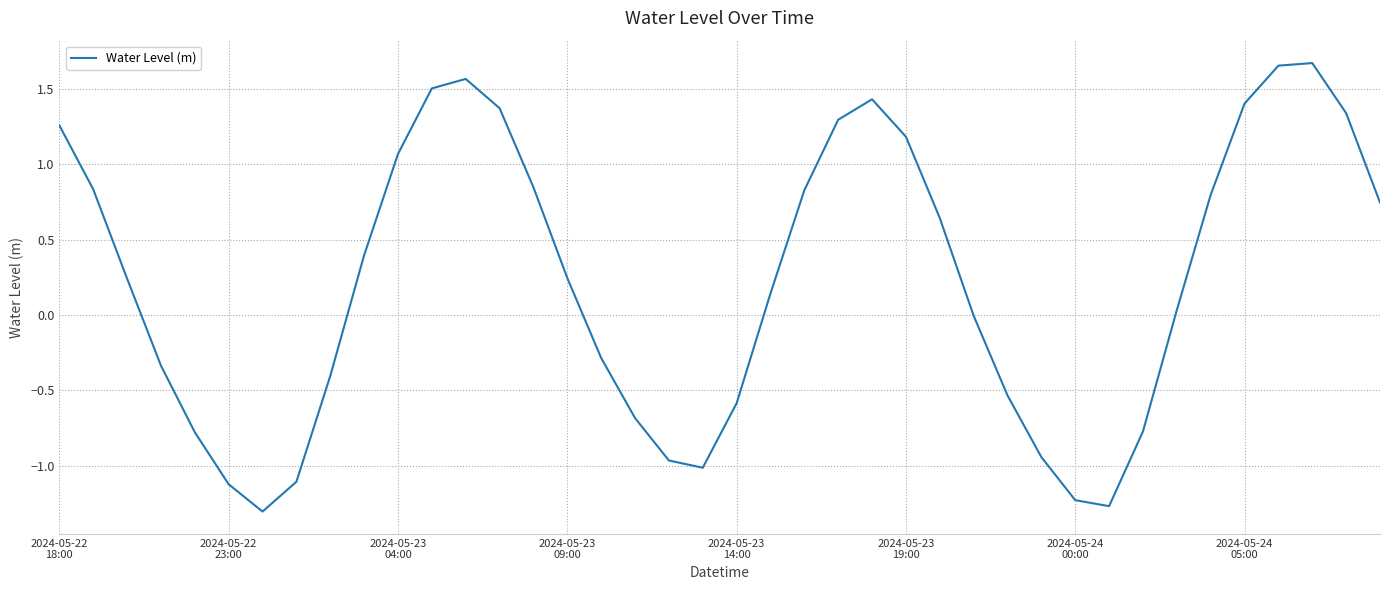

What is the difference between the maximum and second lowest values?

2.9